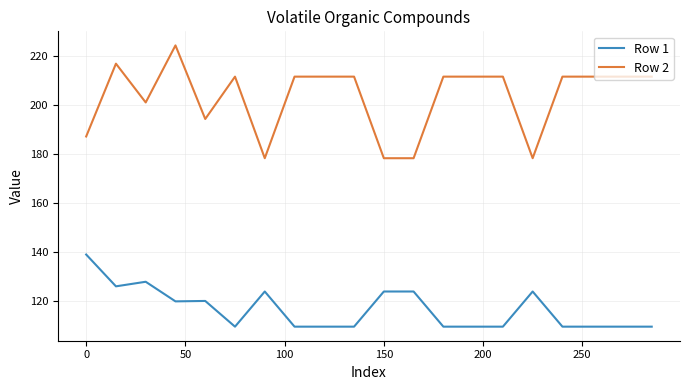

True or false: Row 2 and Row 1 cross at least once.

False